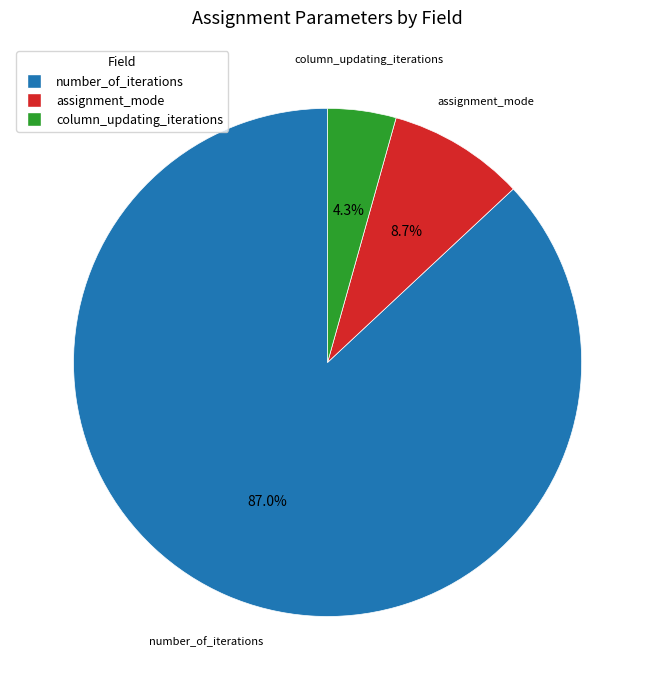

Does assignment_mode account for over 50% of the chart?

No